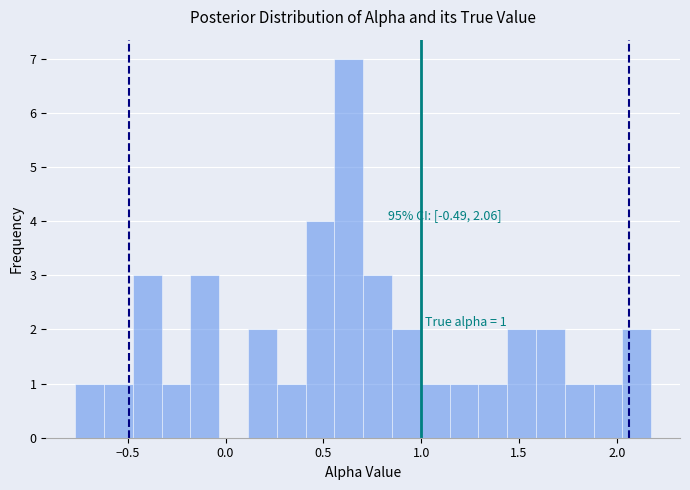

Around what value on the x-axis is the tallest bar? Give the approximate position of its centre, as read against the axis.

0.65